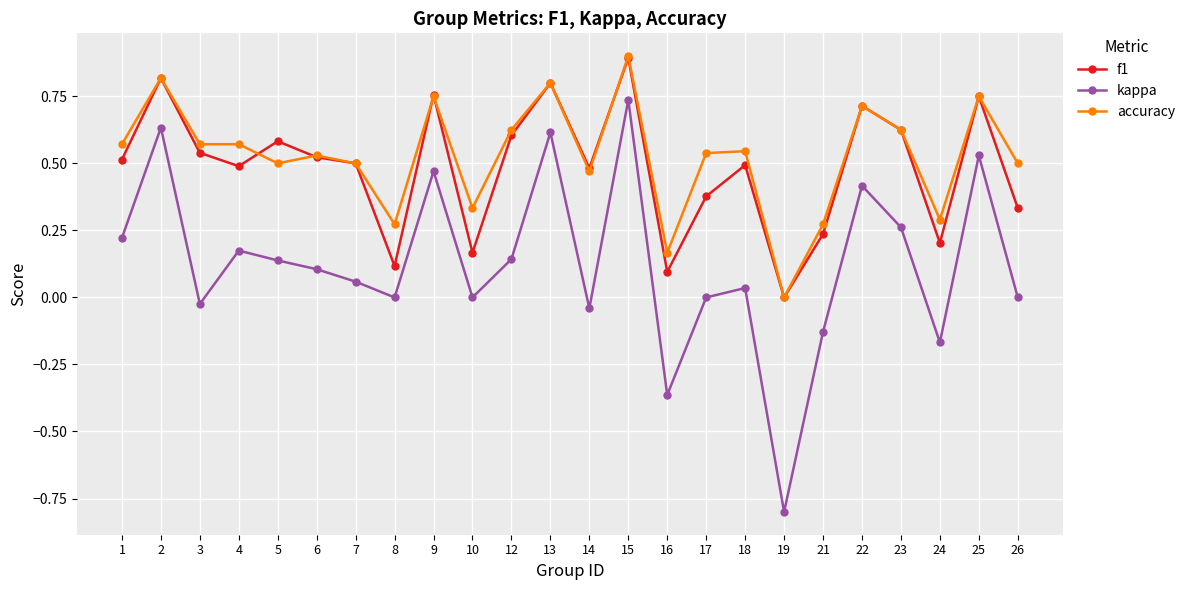

True or false: kappa has more than 2 interior local peaks.

True